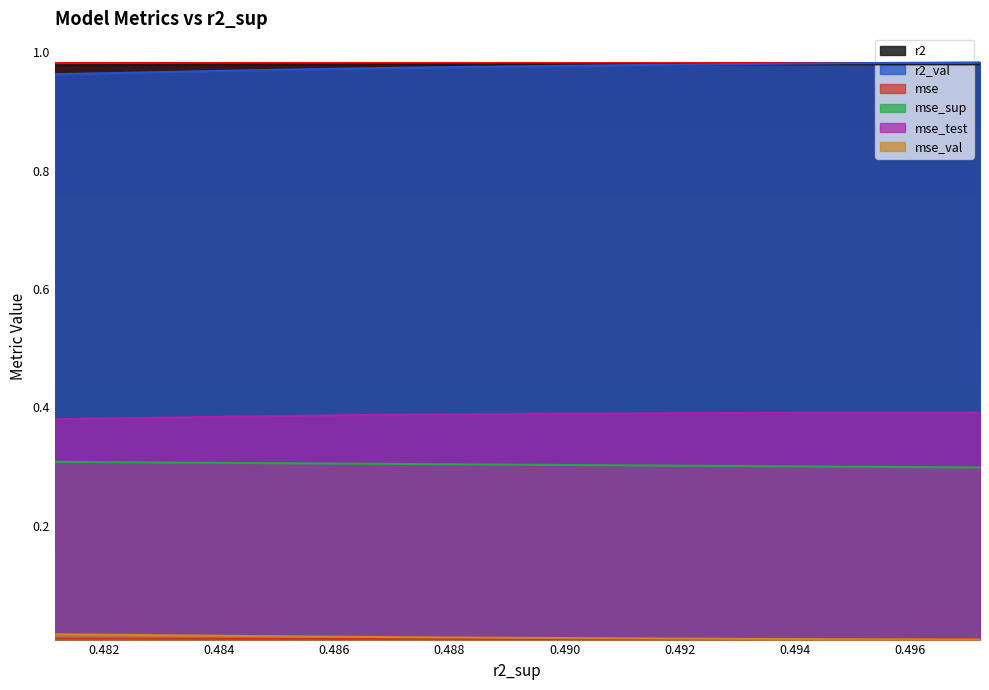

At which category is the sum across all series the highest?

0.482